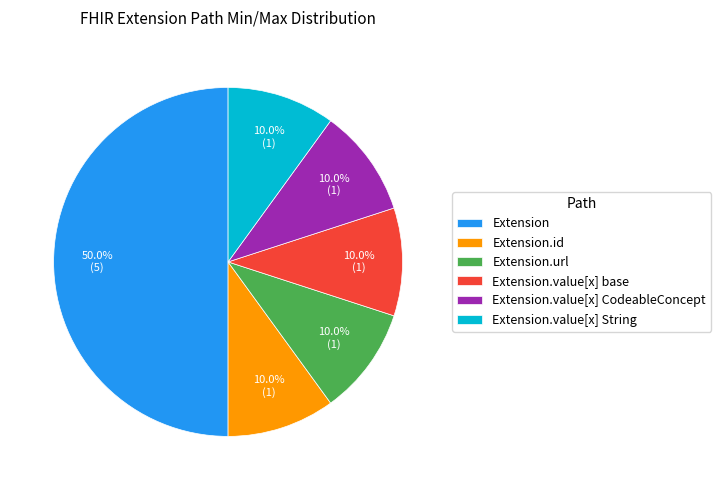

Does Extension.id represent more than half of the total?

No